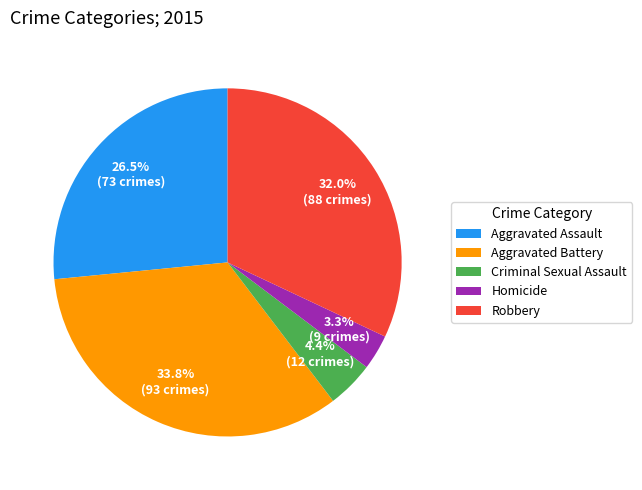

To the nearest percent, what is the combined percentage of Aggravated Battery and Aggravated Assault?

60%